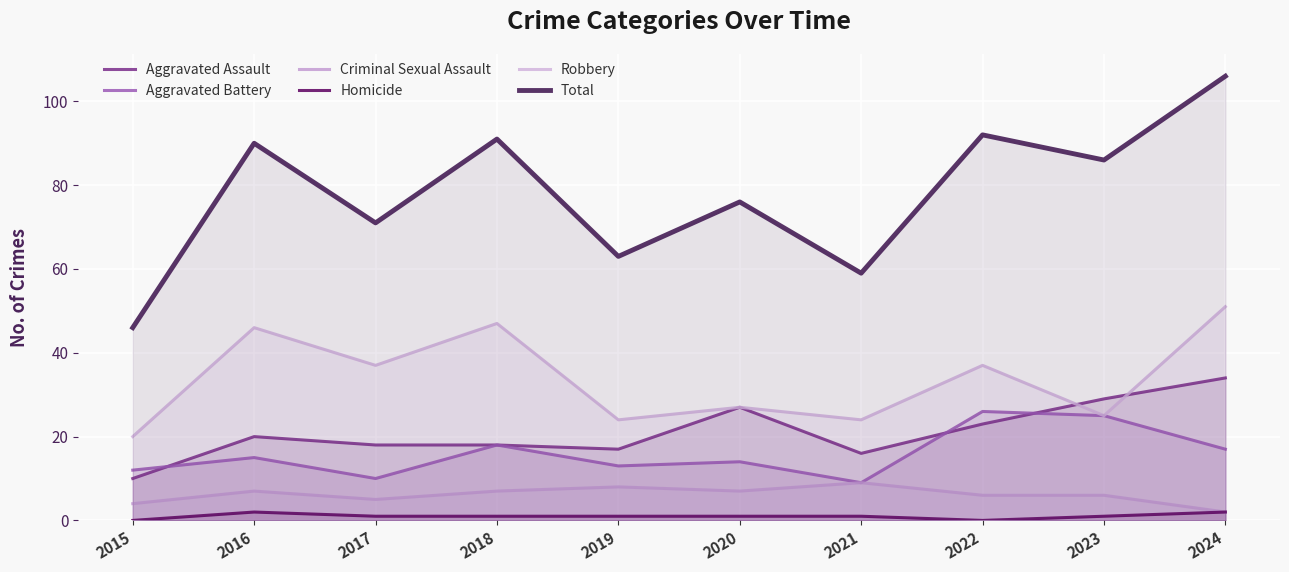

True or false: Robbery has more than 2 interior local peaks.

True